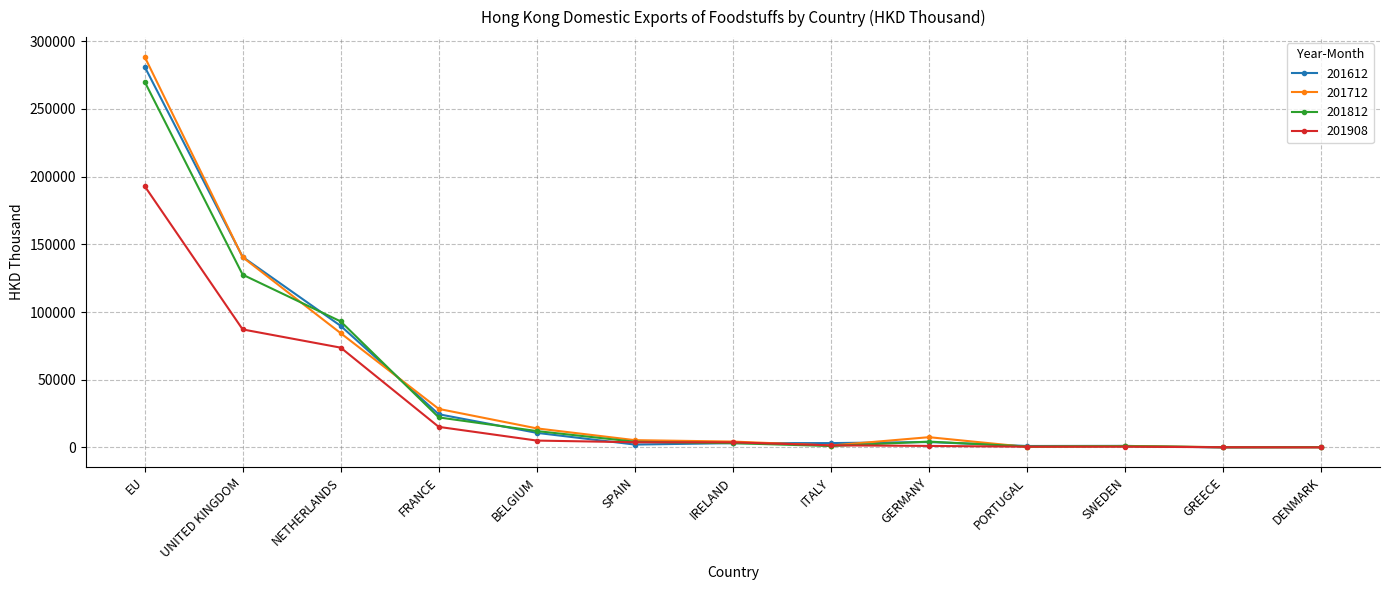

What is the label of the 10th point from the right?

FRANCE